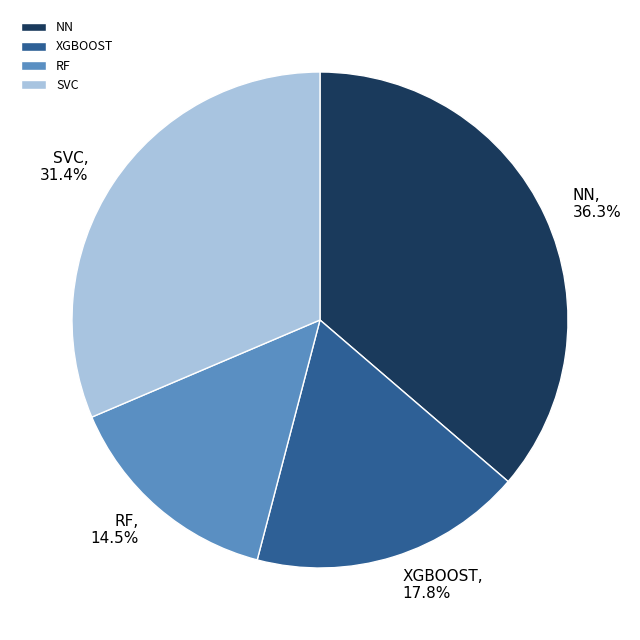

Do XGBOOST and RF together represent more than half of the pie?

No